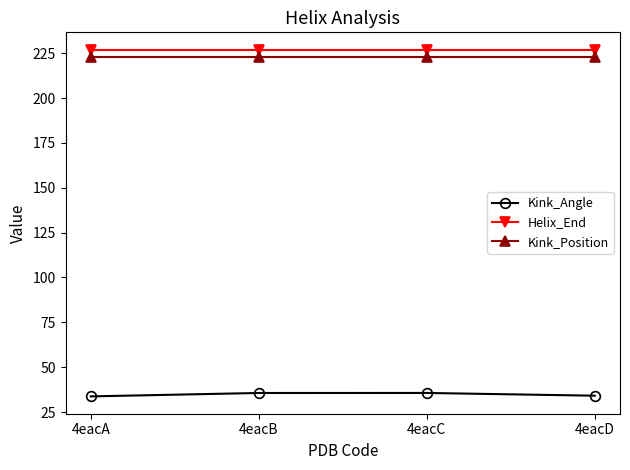

What is the smallest value displayed?

33.7